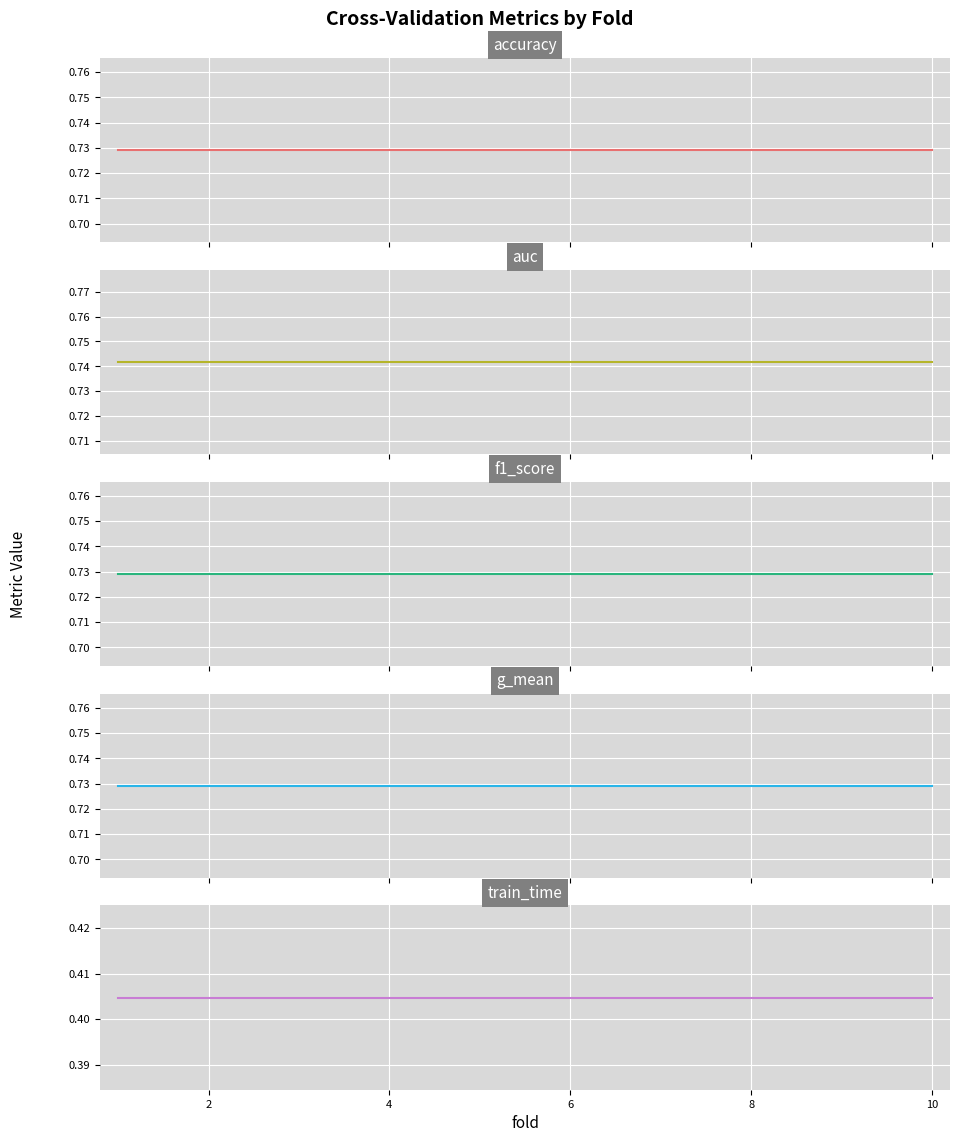

Reading left to right, list all the values displayed in this chart.

accuracy: 0.7	0.7	0.7	0.7	0.7	0.7	0.7	0.7	0.7	0.7
auc: 0.7	0.7	0.7	0.7	0.7	0.7	0.7	0.7	0.7	0.7
f1_score: 0.7	0.7	0.7	0.7	0.7	0.7	0.7	0.7	0.7	0.7
g_mean: 0.7	0.7	0.7	0.7	0.7	0.7	0.7	0.7	0.7	0.7
train_time: 0.4	0.4	0.4	0.4	0.4	0.4	0.4	0.4	0.4	0.4